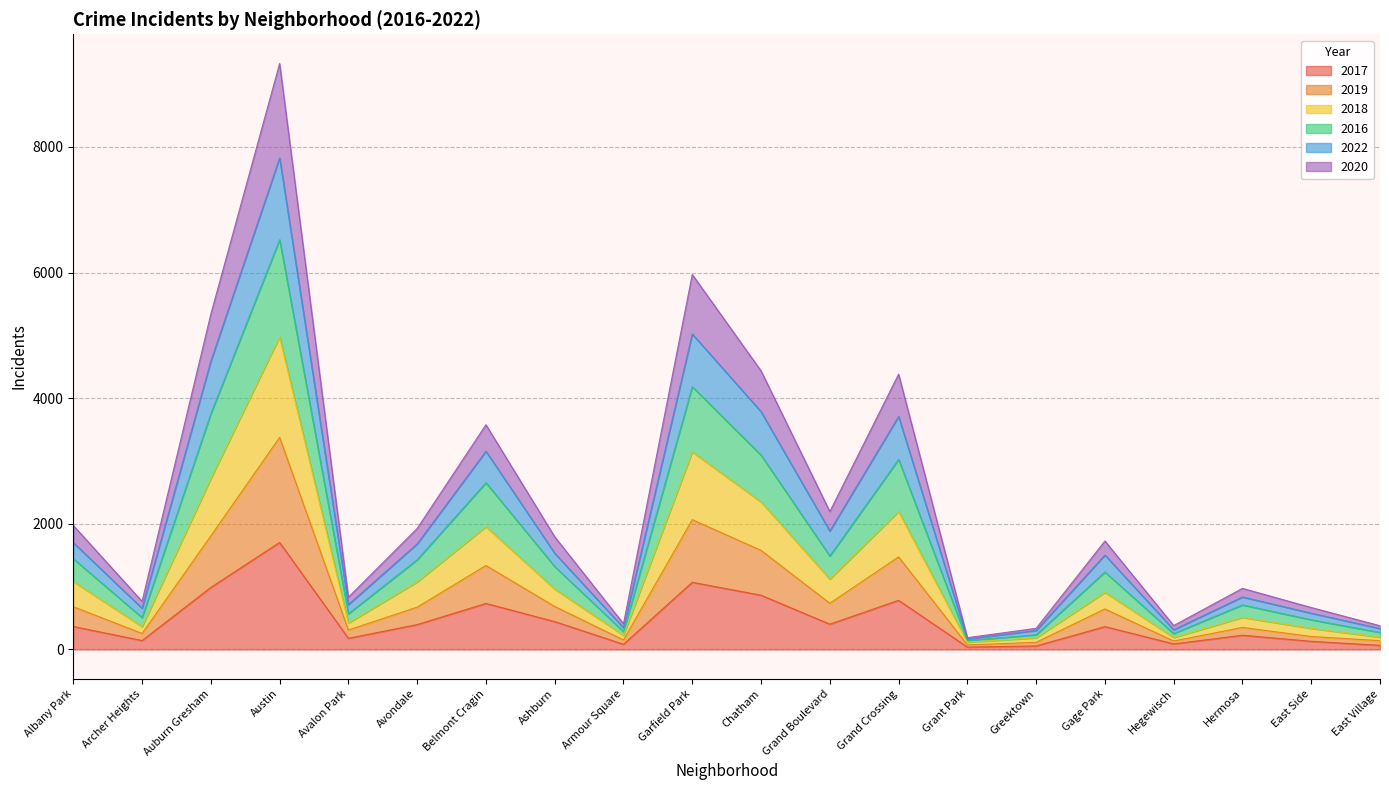

Which category has the highest value in the 2019 series?

Austin